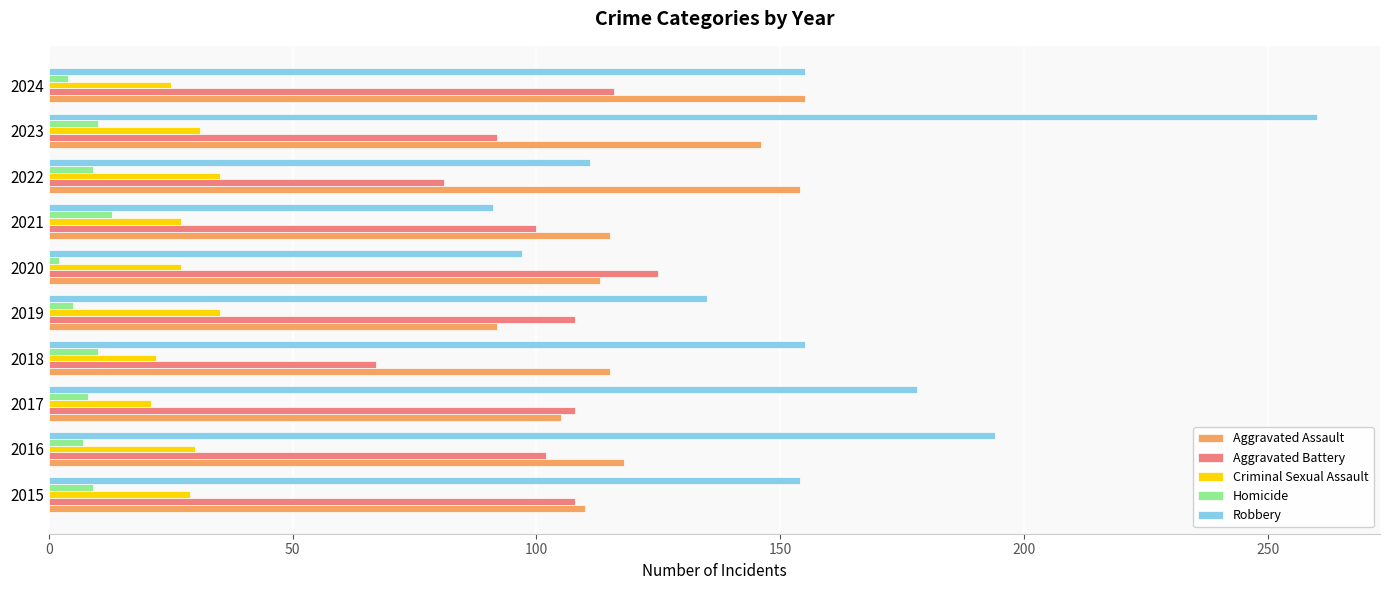

How many data points in Aggravated Battery are less than 108?

5